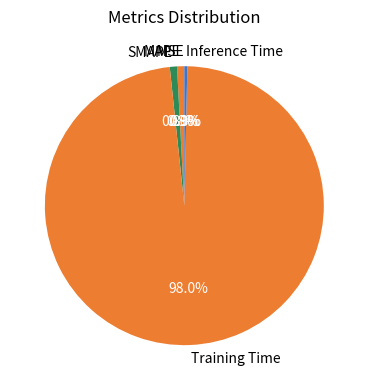

True or false: Training Time accounts for 98% of the total.

True